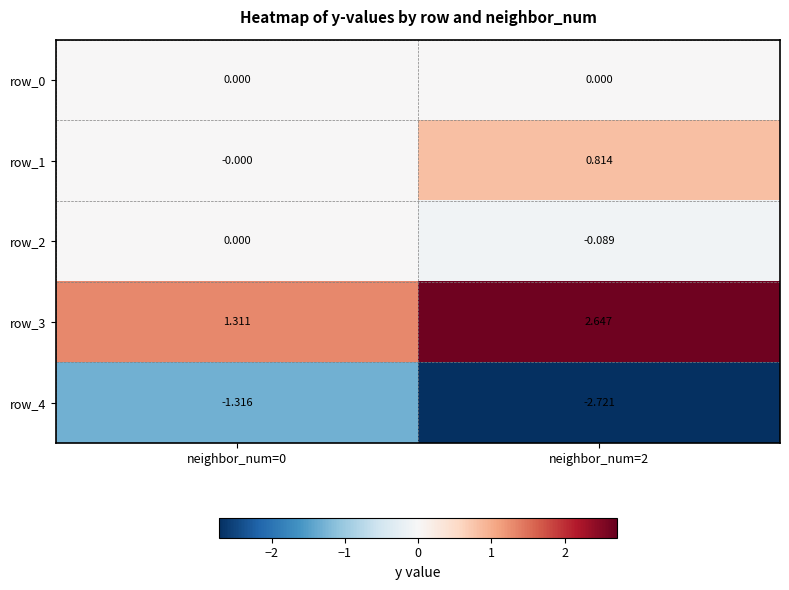

How many categories are shown in the chart?

2